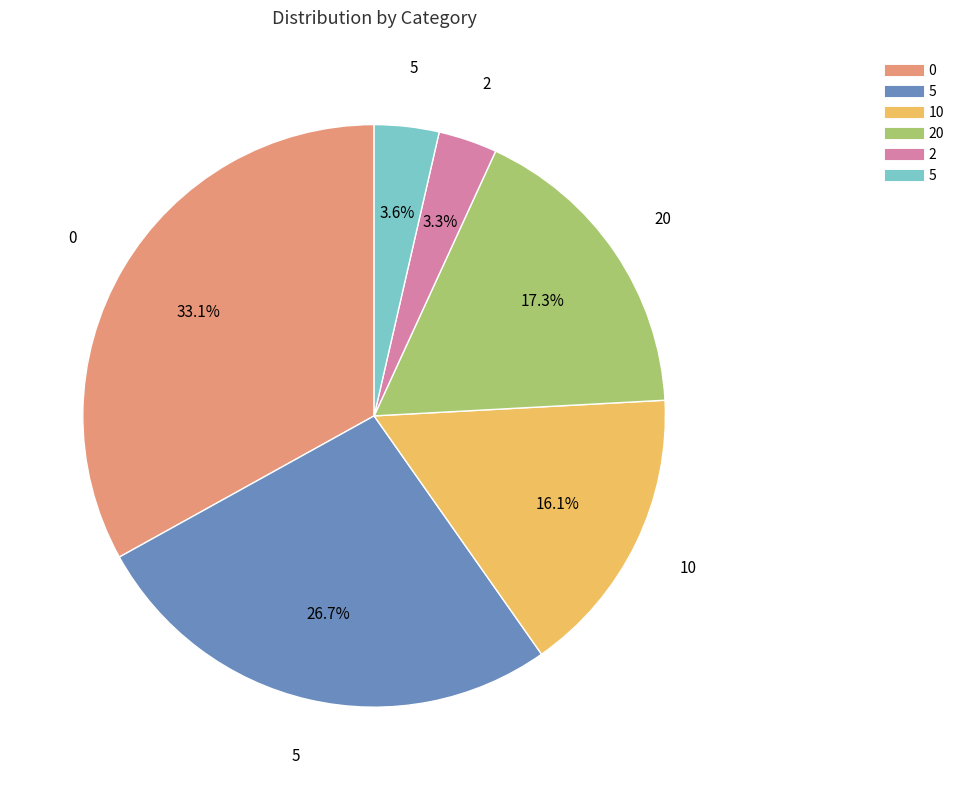

Is there a majority slice in this chart?

No